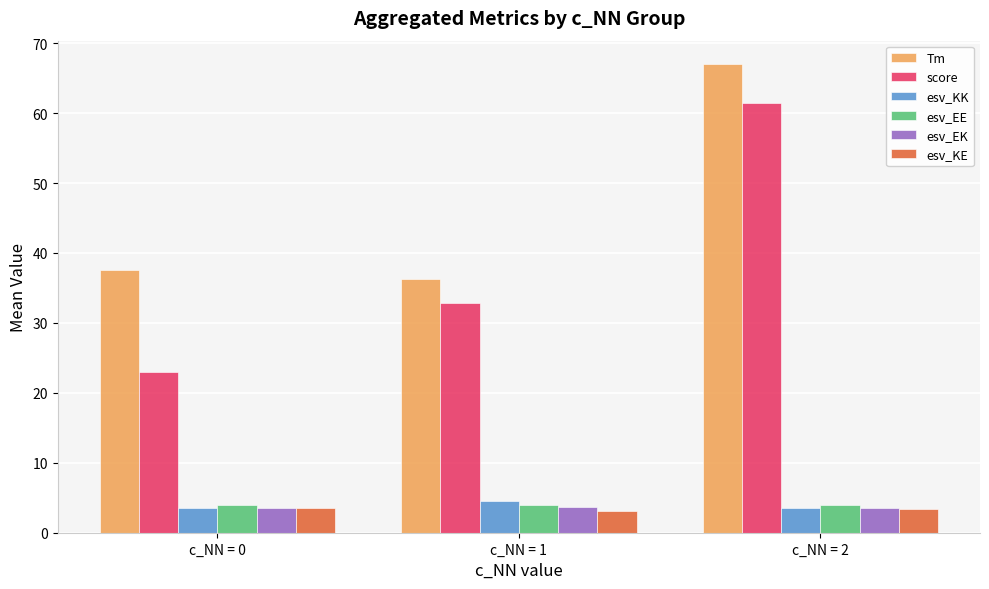

What is the difference between the maximum and minimum values in the Tm series?

30.7